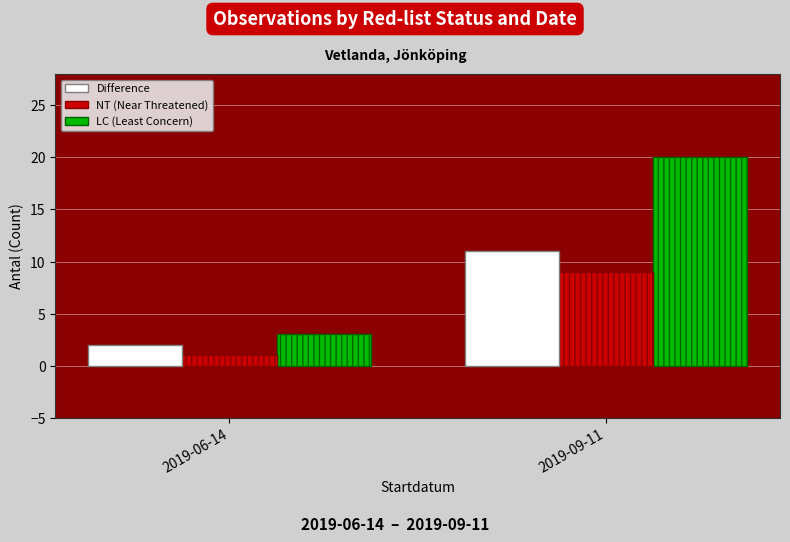

True or false: Difference has a value of 2 at 2019-06-14.

True